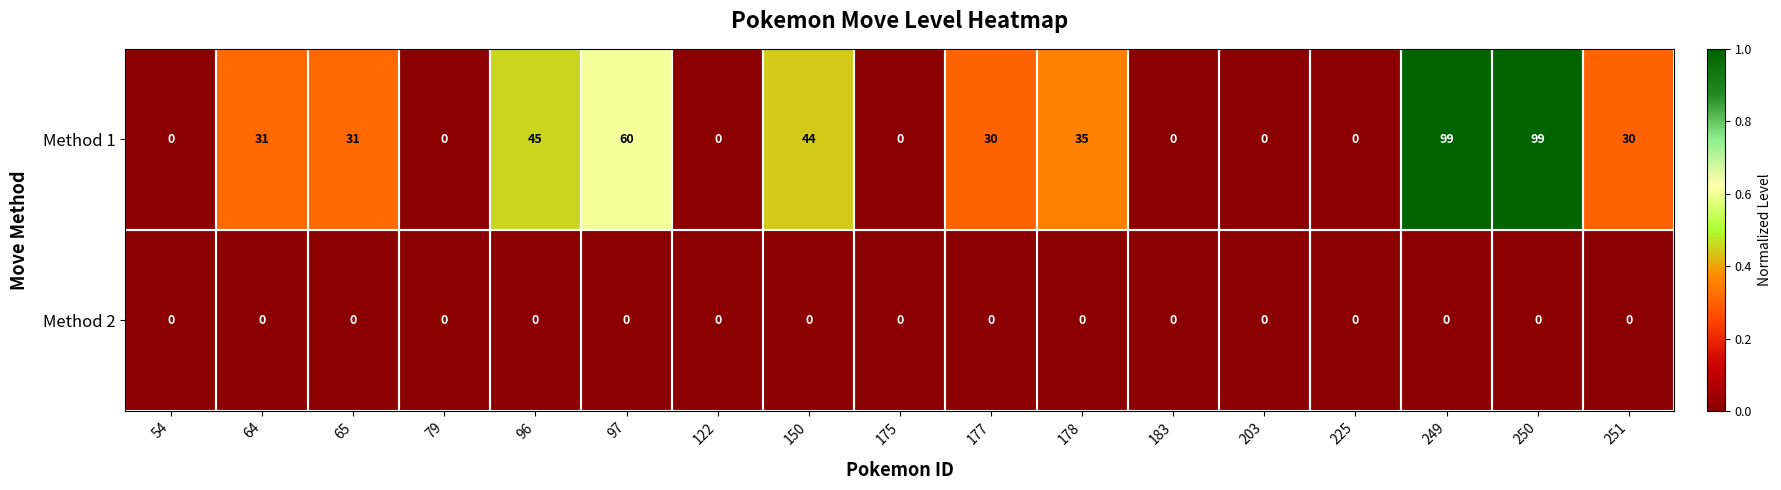

What is the average value of the Method 1 series?

30